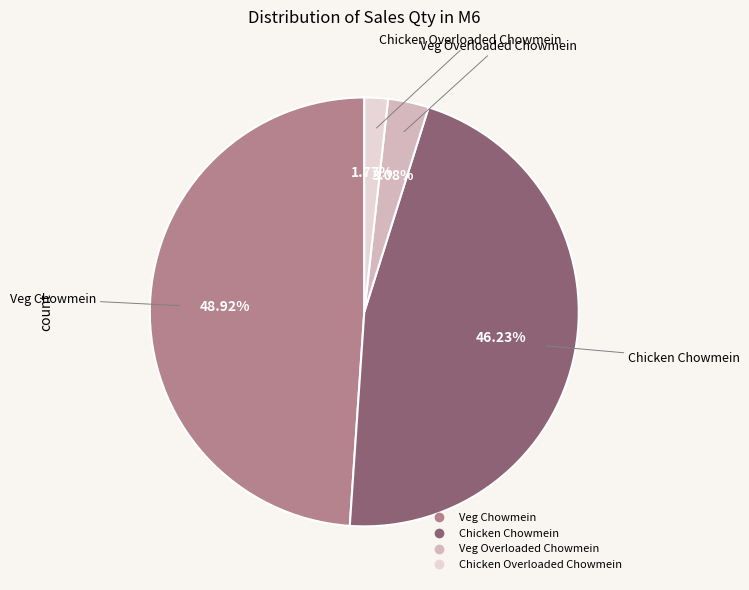

What percentage do Chicken Chowmein and Veg Chowmein together represent?

95.2%